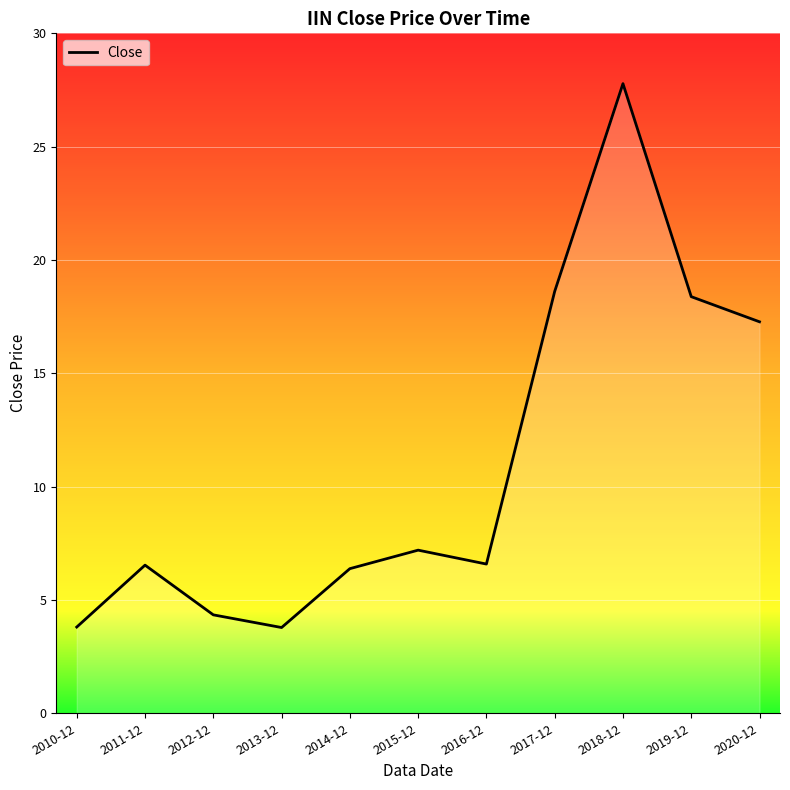

What is the minimum value shown in the chart?

3.8